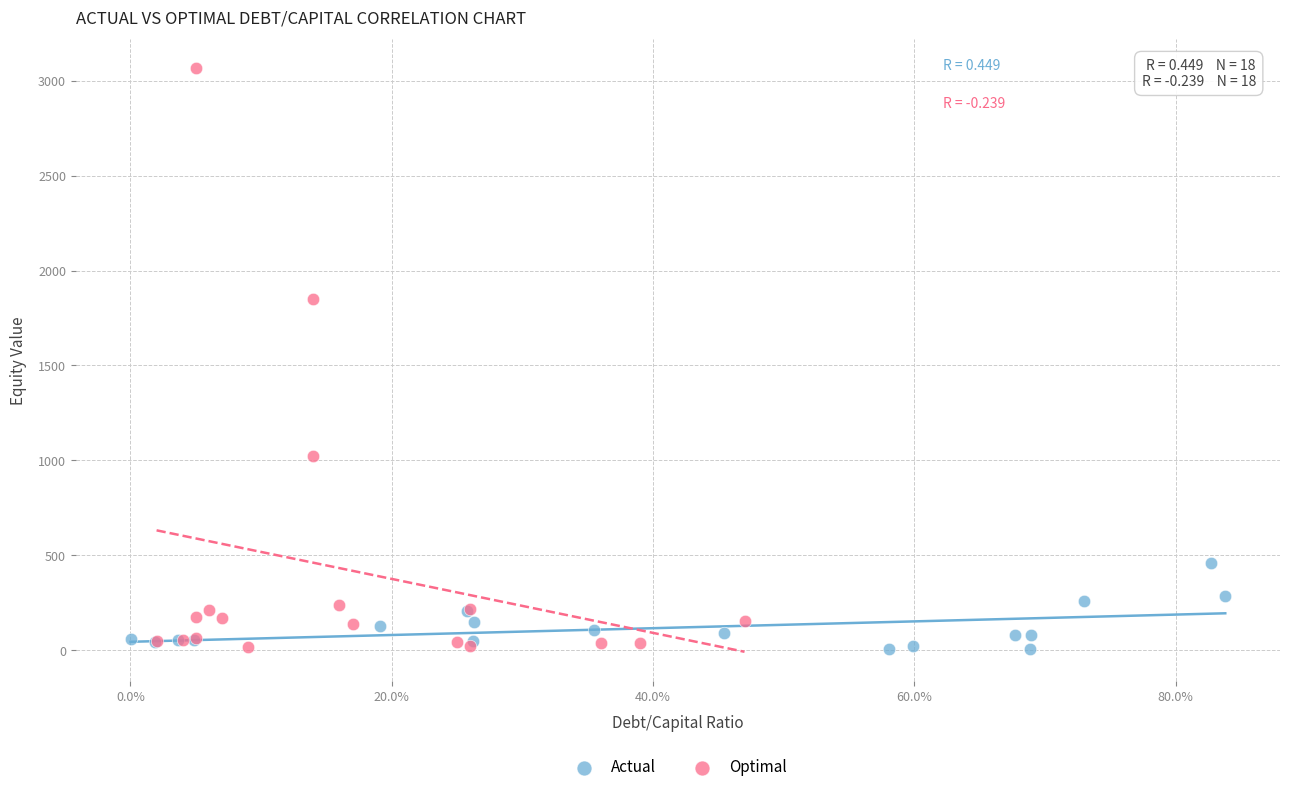

Which series has the largest Y range (max minus min)?

Optimal